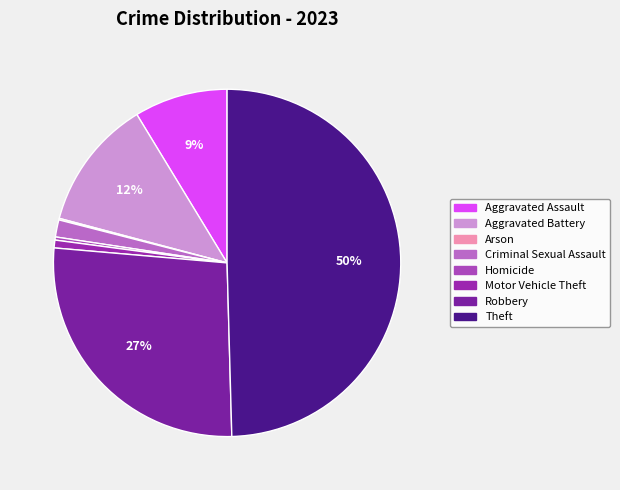

To the nearest percent, what is the difference between the largest and smallest slice percentages?

49%